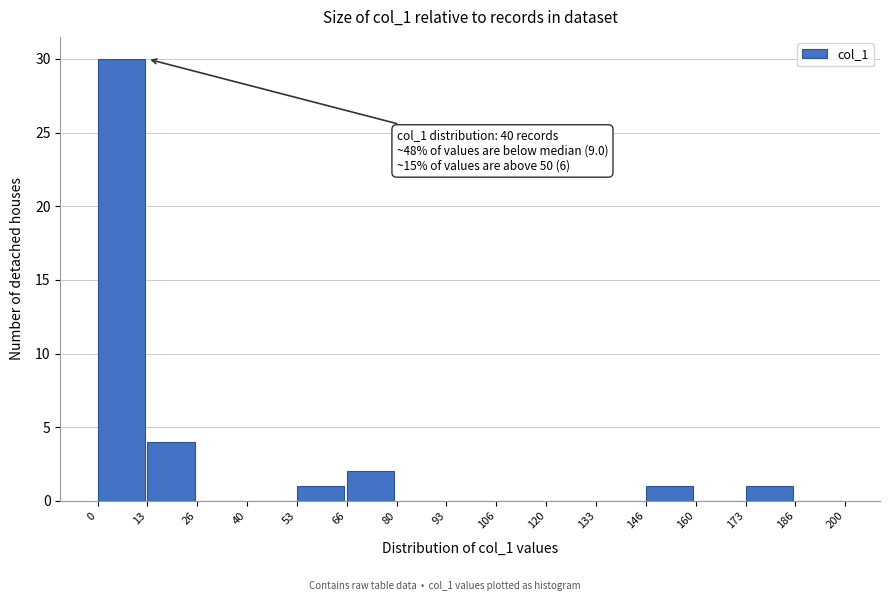

Which range on the x-axis has the tallest bar?

0 to 13